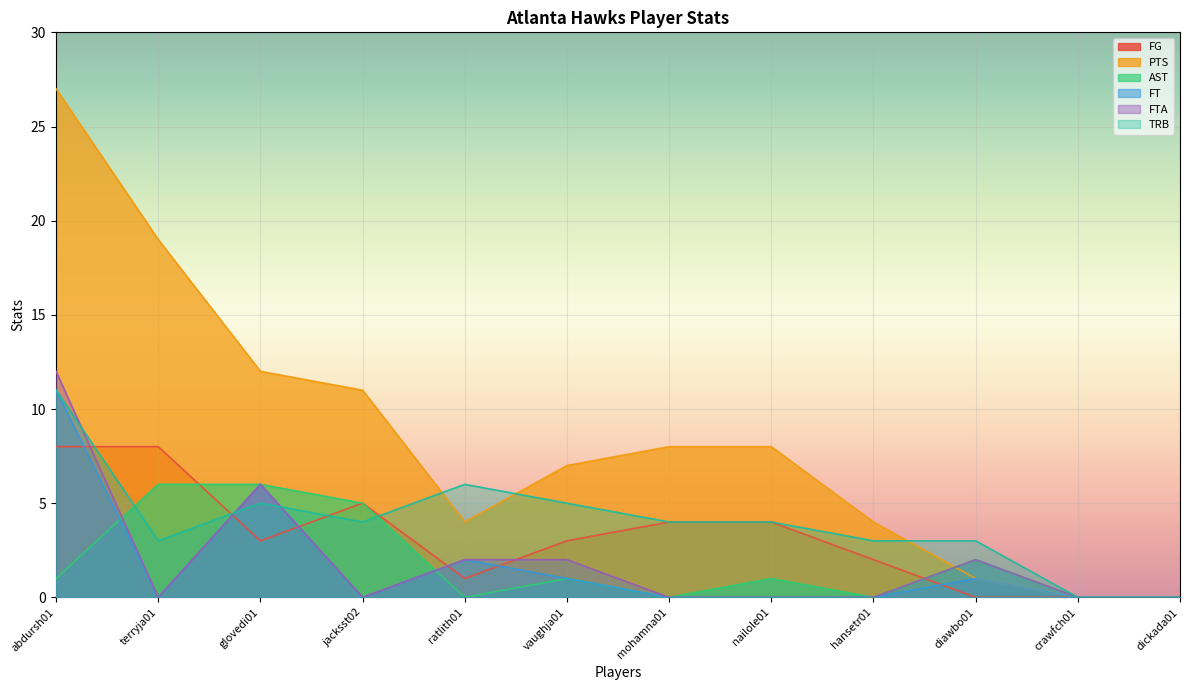

Which category has the lowest value in the PTS series?

crawfch01